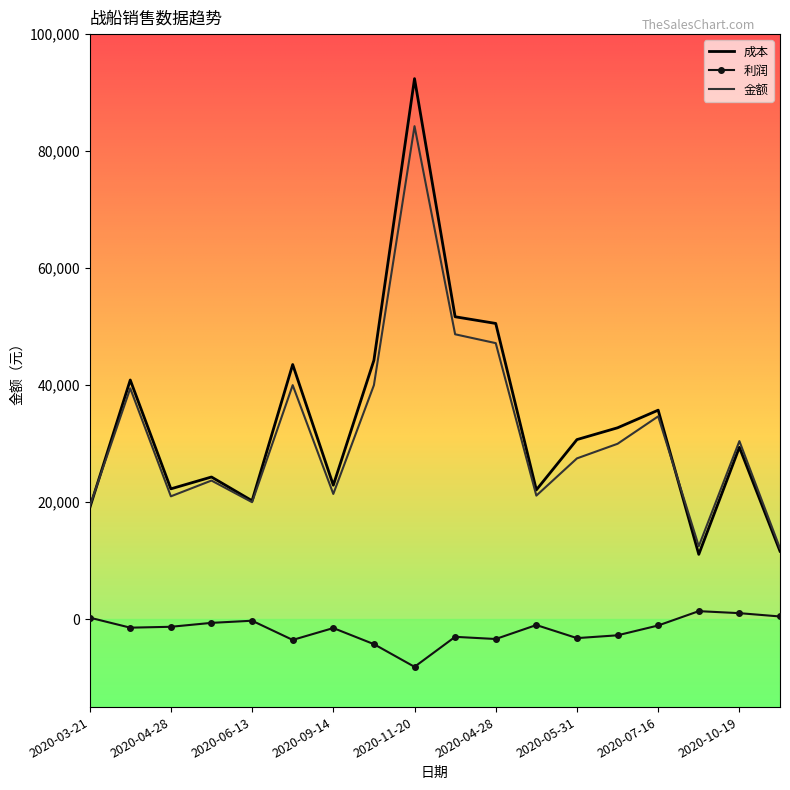

True or false: 金额 and 利润 cross at least once.

False